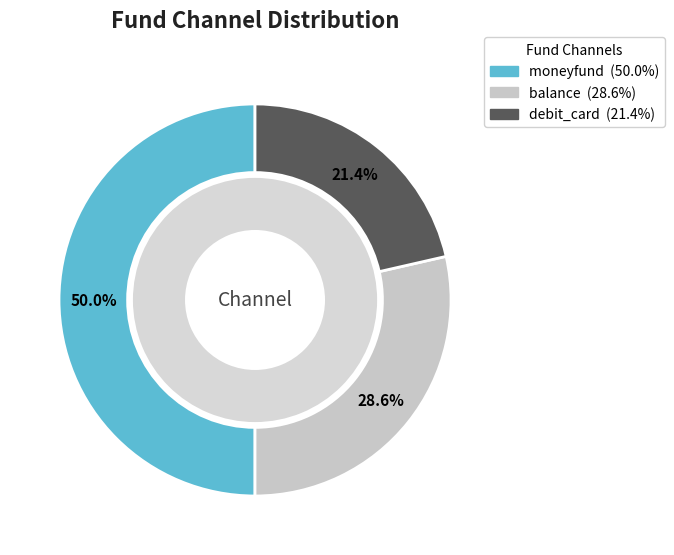

What percentage do debit_card and balance together represent?

50.0%